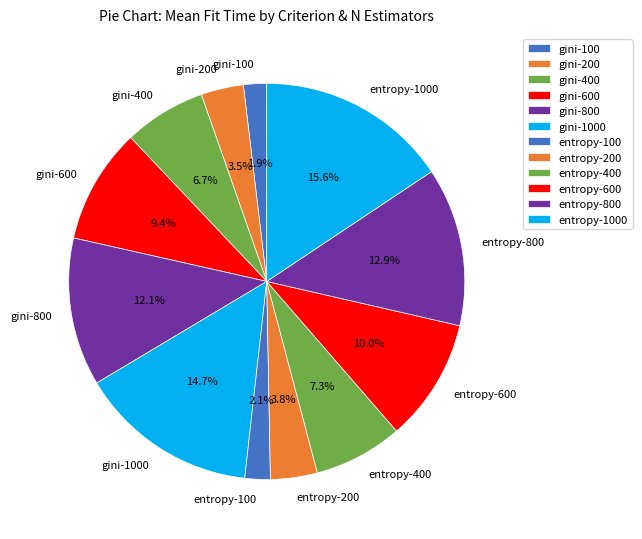

To the nearest percent, what is the average slice percentage?

8%